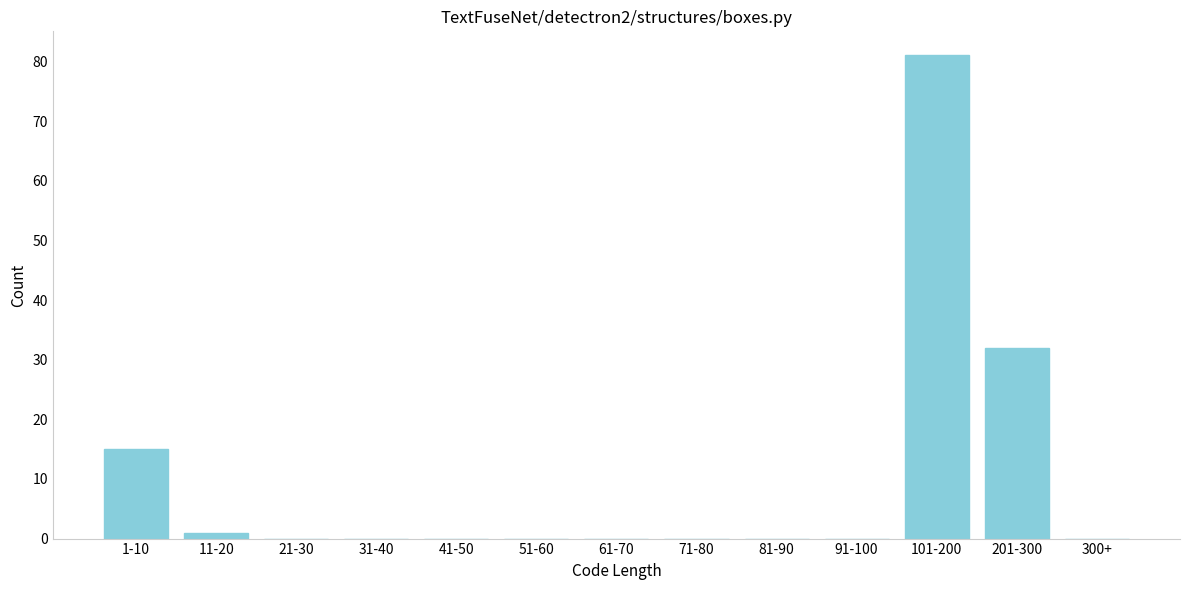

Reading left to right, transcribe all the data shown in this chart.

1-10=15	11-20=1	21-30=0	31-40=0	41-50=0	51-60=0	61-70=0	71-80=0	81-90=0	91-100=0	101-200=81	201-300=32	300+=0